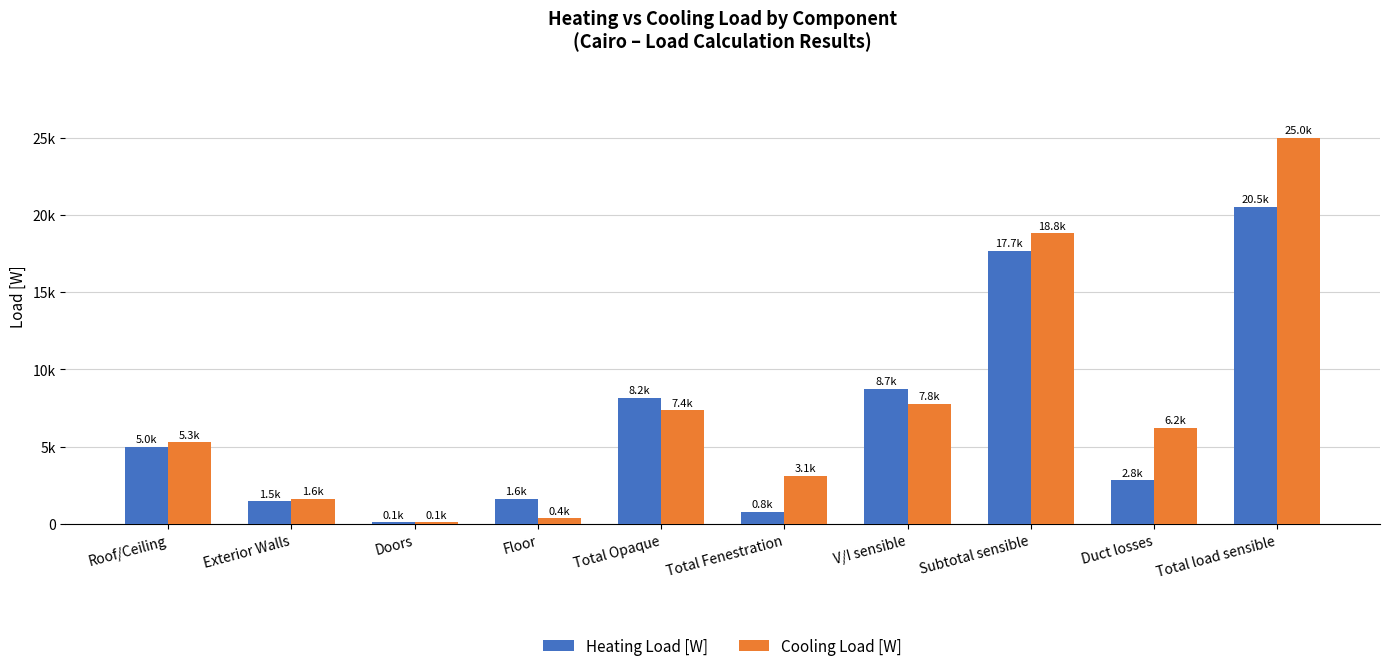

Reading right to left, what are all the values shown in this chart?

Heating Load [W]: Total load sensible=20521.0	Duct losses=2830.5	Subtotal sensible=17690.5	V/I sensible=8740.0	Total Fenestration=781.6	Total Opaque=8168.9	Floor=1624.4	Doors=96.6	Exterior Walls=1457.3	Roof/Ceiling=4990.6
Cooling Load [W]: Total load sensible=24995.0	Duct losses=6201.8	Subtotal sensible=18793.2	V/I sensible=7766.6	Total Fenestration=3092.8	Total Opaque=7357.9	Floor=359.5	Doors=105.6	Exterior Walls=1613.8	Roof/Ceiling=5278.9